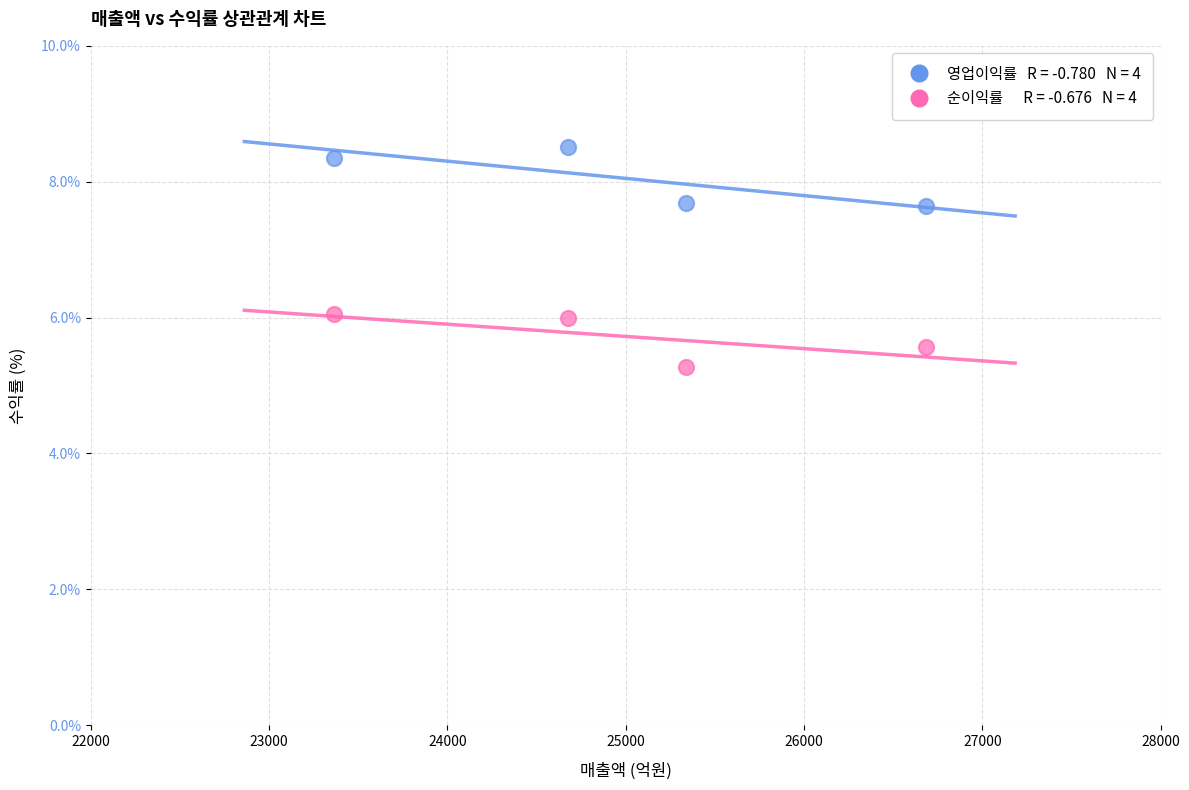

Across all data points, what is the average X value?

25016.0